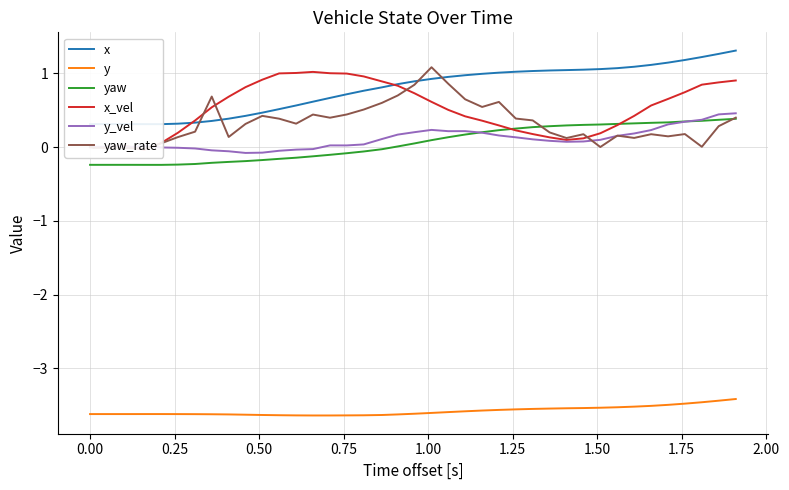

True or false: x_vel has more than 1 interior local peaks.

True